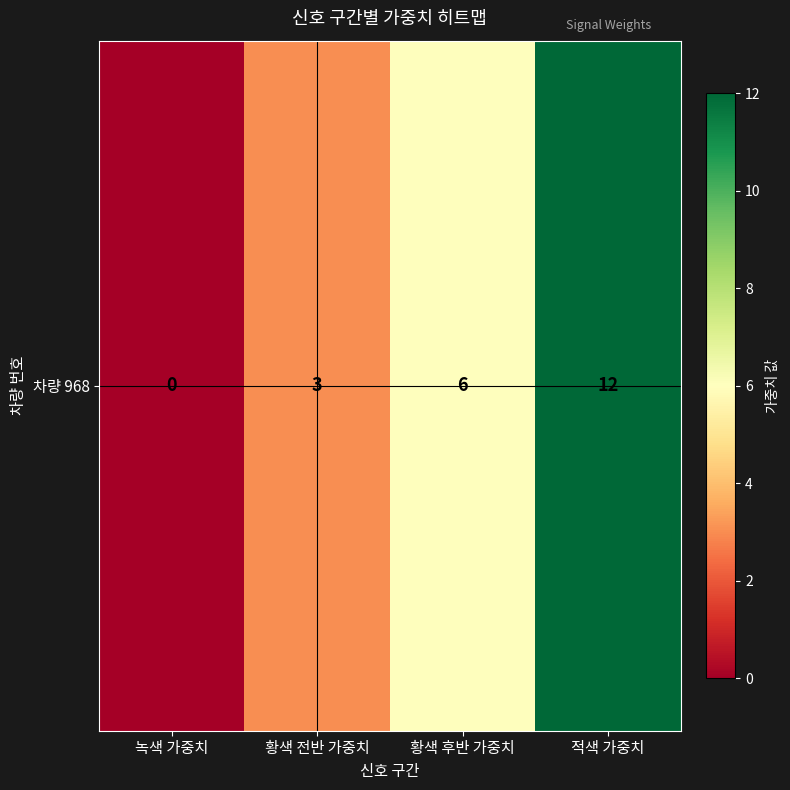

Reading left to right, list all the values displayed in this chart.

녹색 가중치=0	황색 전반 가중치=3	황색 후반 가중치=6	적색 가중치=12